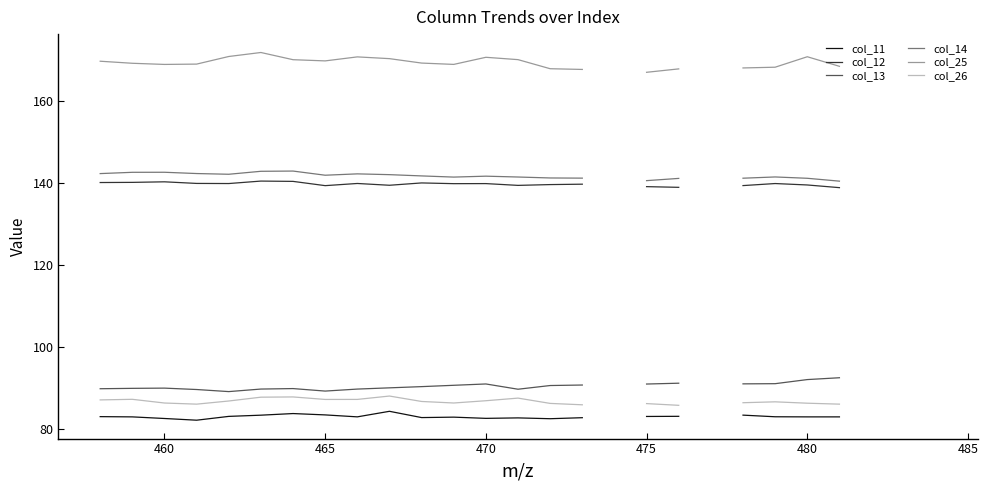

How many interior local peaks does the col_13 series have?

3